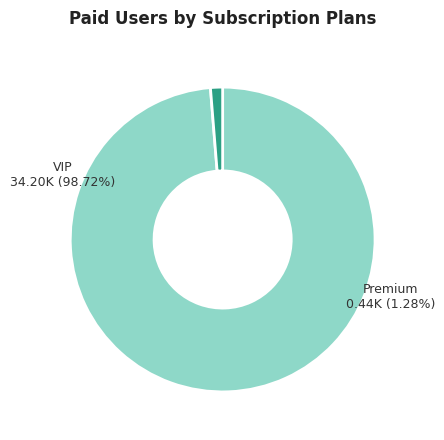

The 10138259 slice represents 22% of the pie. True or false?

False